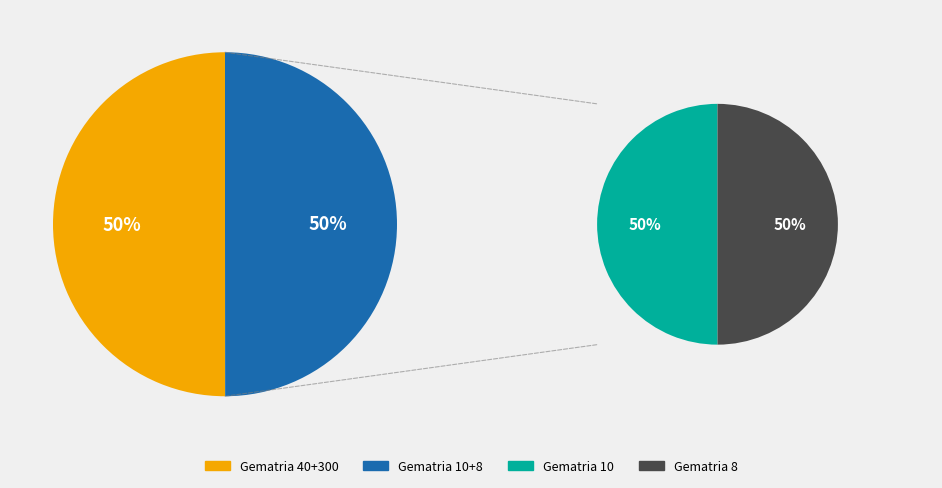

How much of the chart is everything except 8?

75.0%